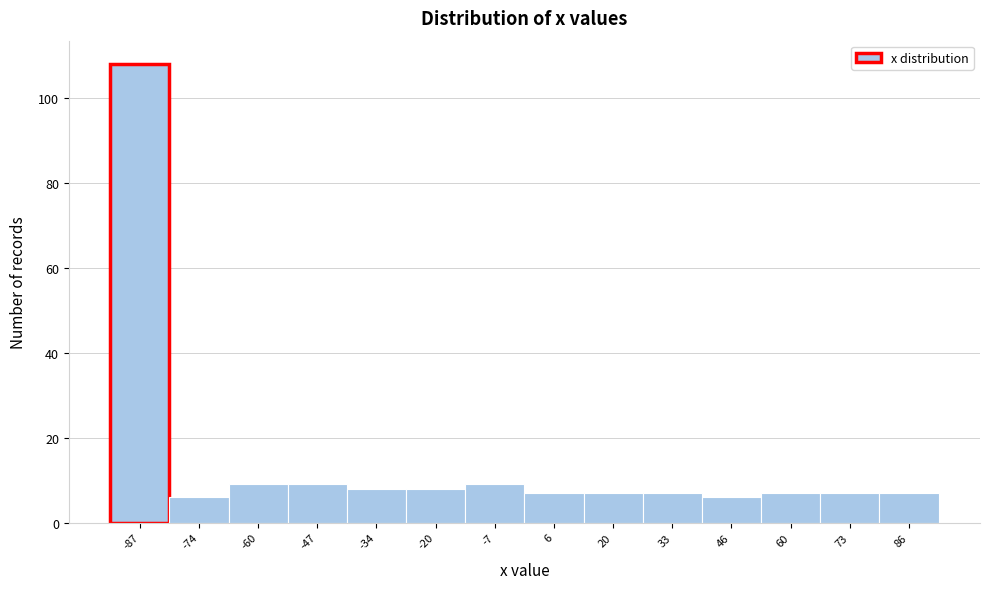

What is the height of the bar covering -28 to -14 on the x-axis? Neither the bar edges nor the heights are printed on the chart, so give them approximately, as read against the axes.

8